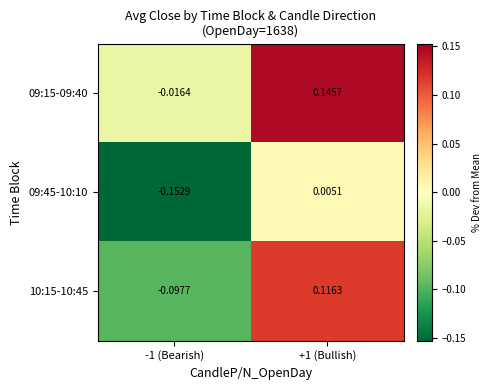

Count the number of categories in the chart.

2